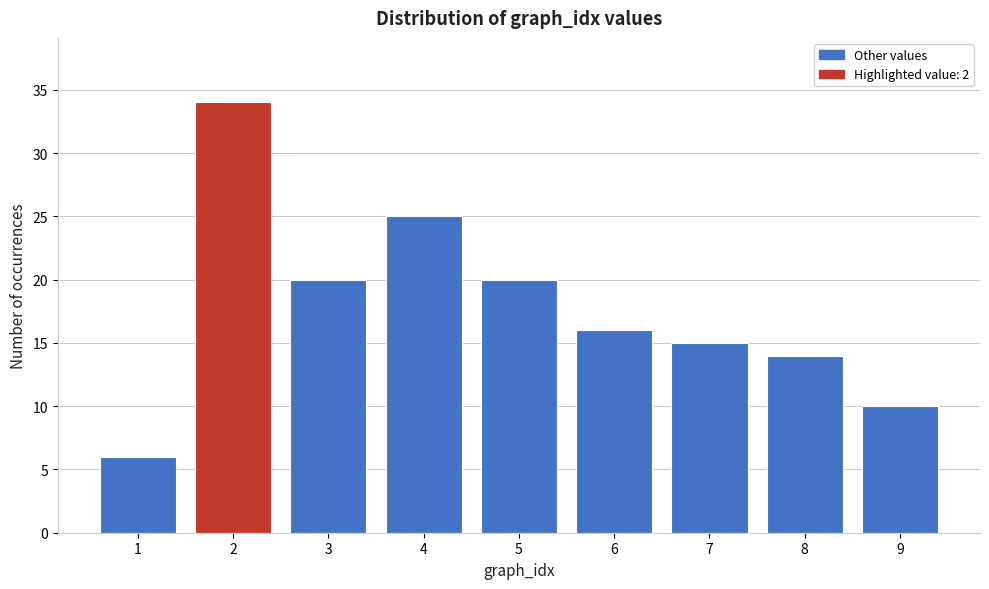

Reading left to right, what are all the values shown in this chart?

1=6	2=34	3=20	4=25	5=20	6=16	7=15	8=14	9=10